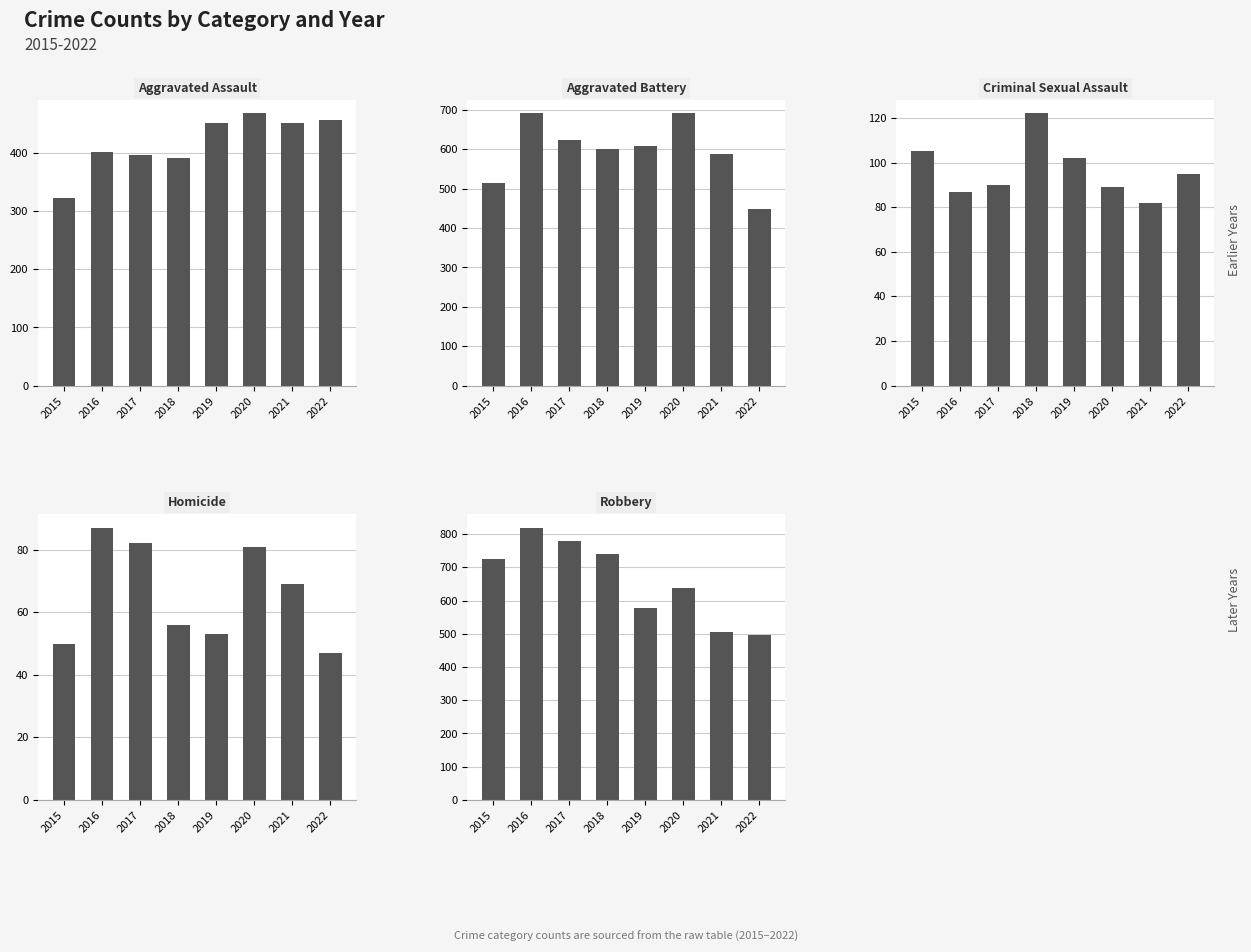

What value does the Aggravated Assault series have at 2019, to the nearest 5?

450